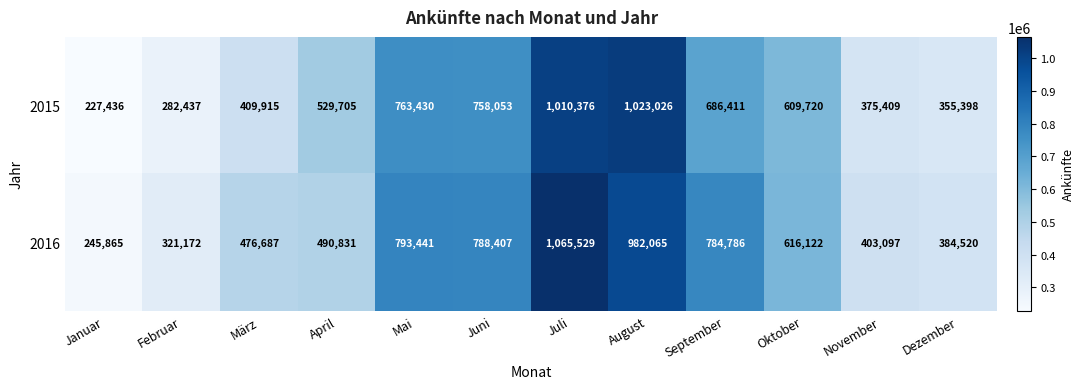

Reading left to right, transcribe all the data shown in this chart.

2015: 227436	282437	409915	529705	763430	758053	1010376	1023026	686411	609720	375409	355398
2016: 245865	321172	476687	490831	793441	788407	1065529	982065	784786	616122	403097	384520